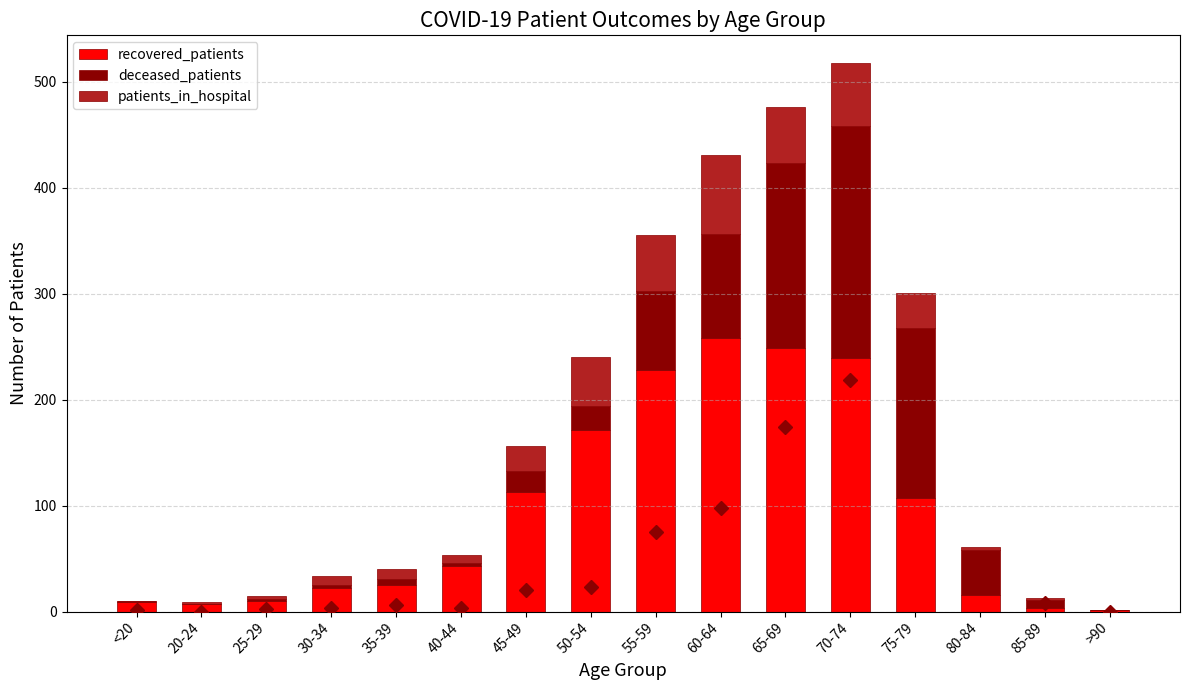

What is the label of the 8th bar from the left?

50-54